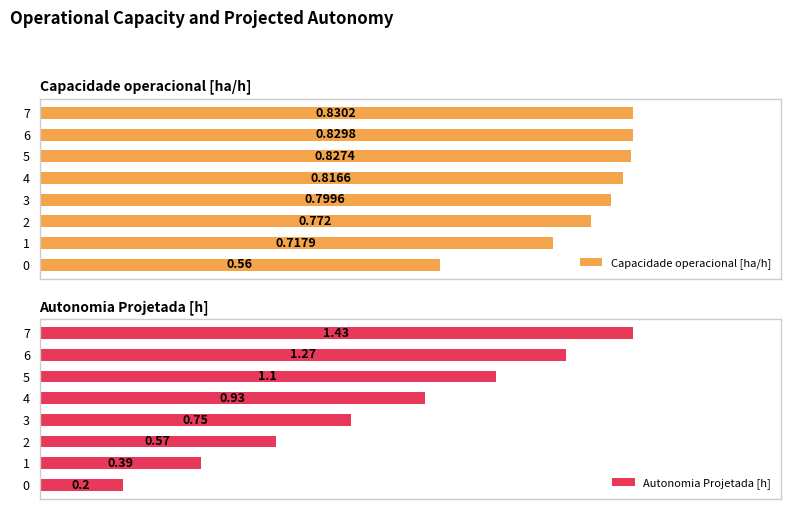

What are all the series names shown in the legend?

Capacidade operacional [ha/h], Autonomia Projetada [h]